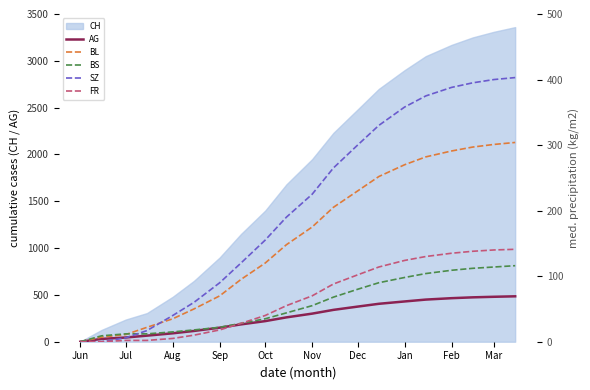

How many categories are shown in the chart?

20